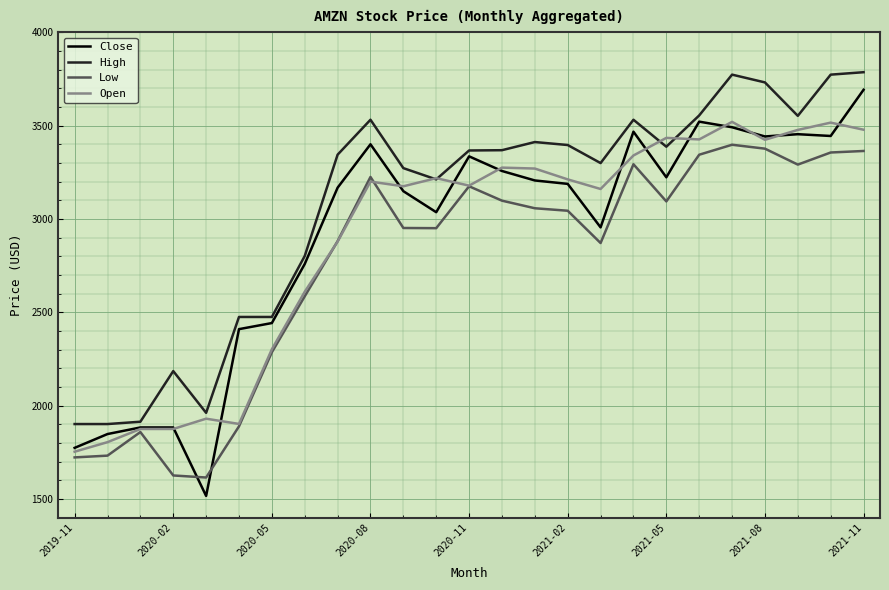

What is the smallest value displayed?

1516.5